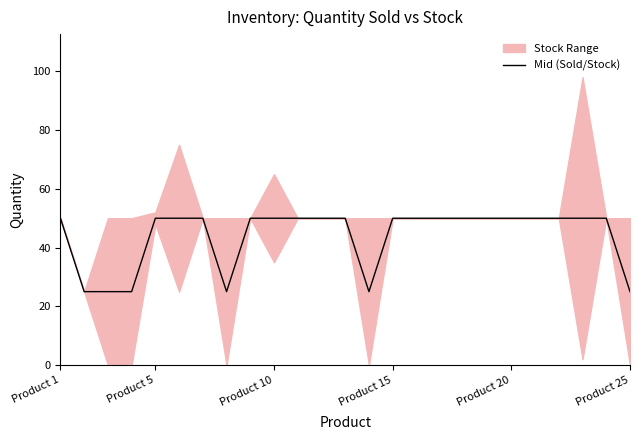

What is the highest value of the Mid (Sold/Stock) series?

50